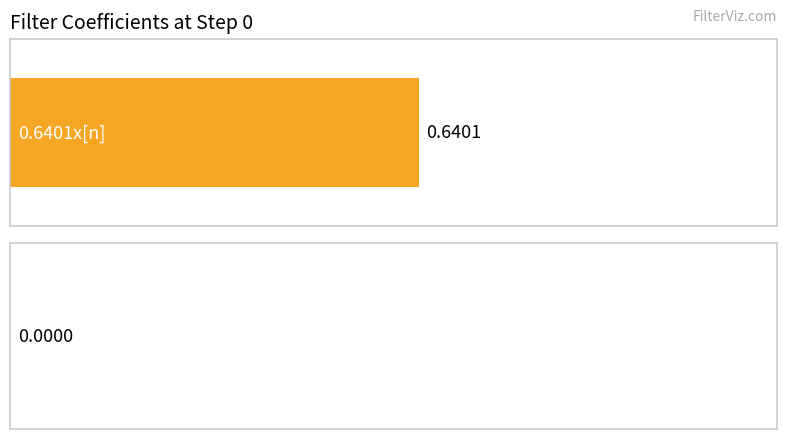

Are the bars grouped side by side (vs. stacked)?

Yes